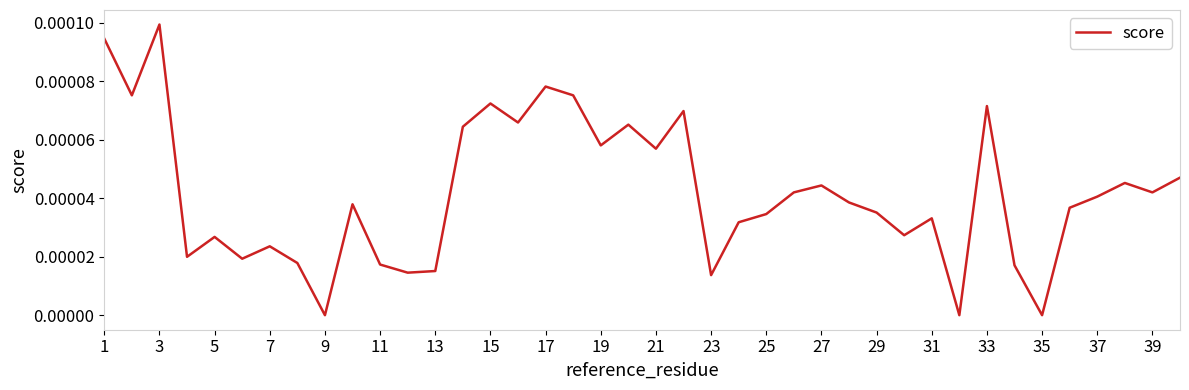

At which category does the chart reach its peak across all series?

3